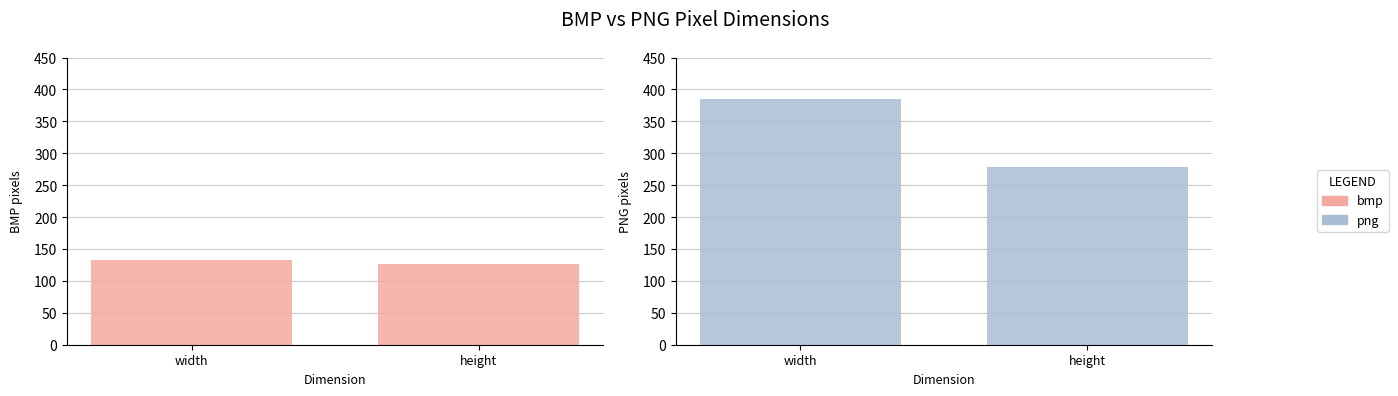

Which series changed the most between width and height?

png